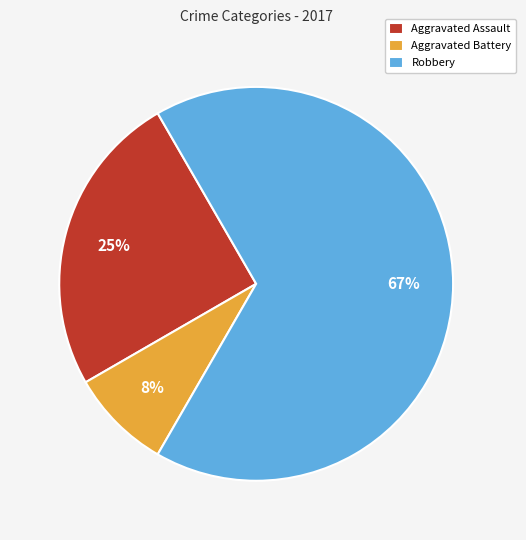

To the nearest percent, what is the average slice percentage?

33%